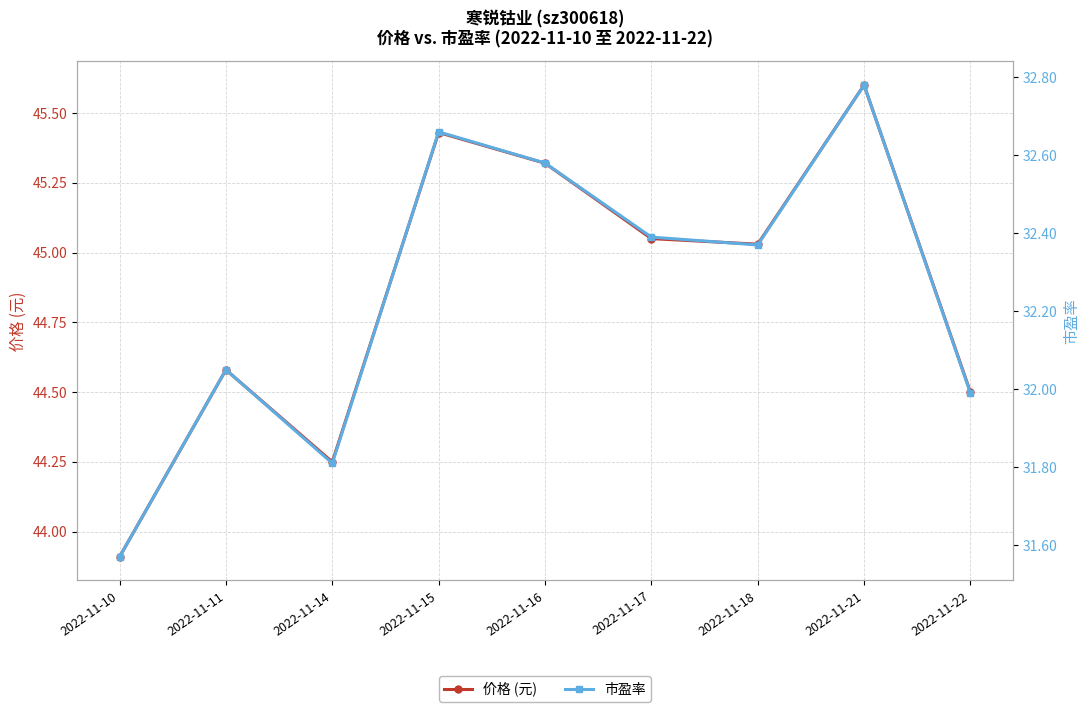

At which category is the sum across all series the highest?

2022-11-21